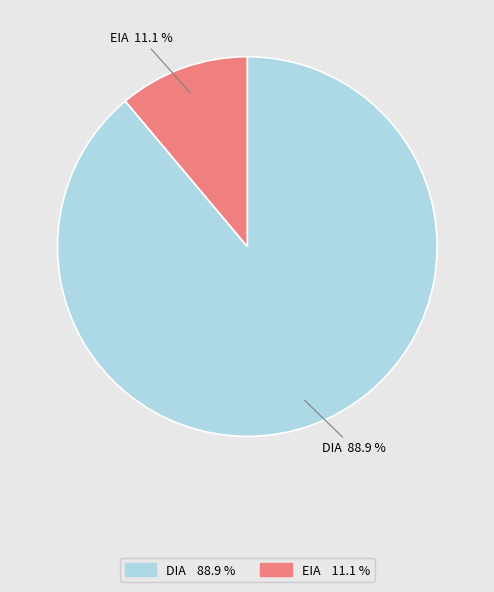

Rank the categories by value from lowest to highest.

EIA, DIA